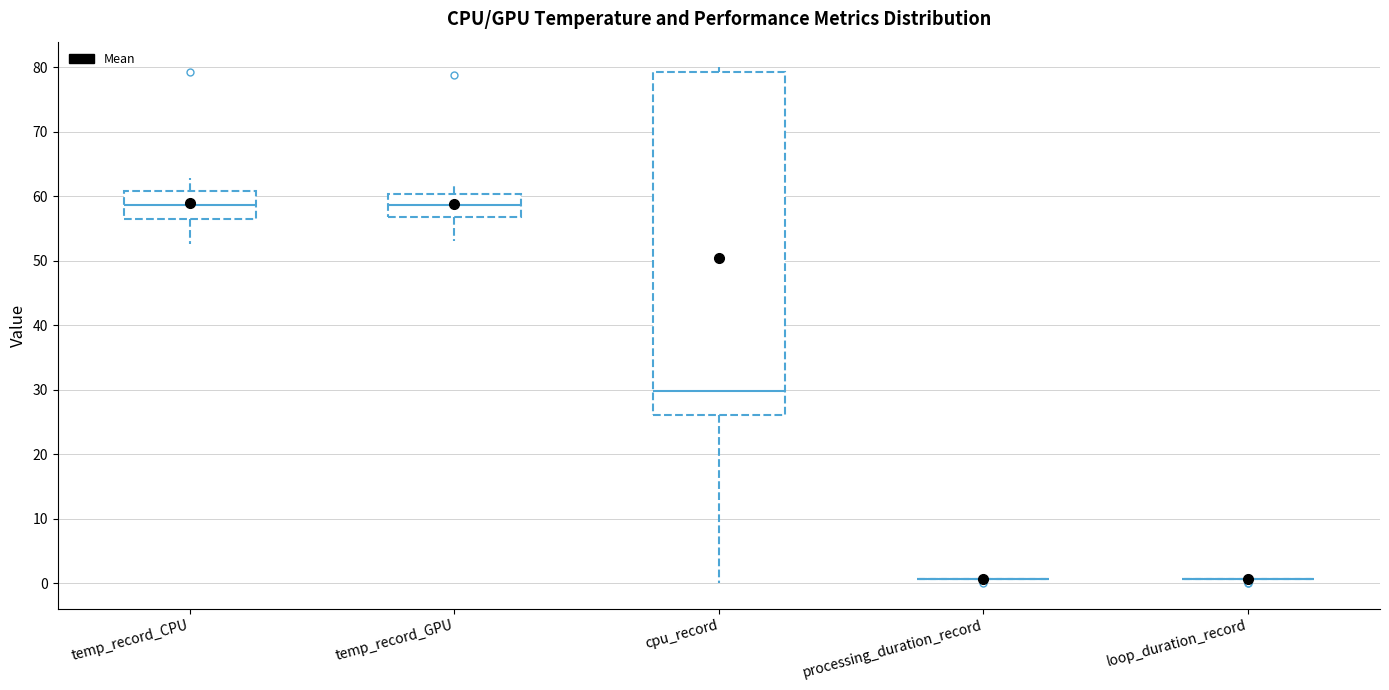

Where does the upper whisker of the box for temp_record_CPU end on the y-axis? The values are not printed on the chart, so give them approximately, as read against the axis.

63